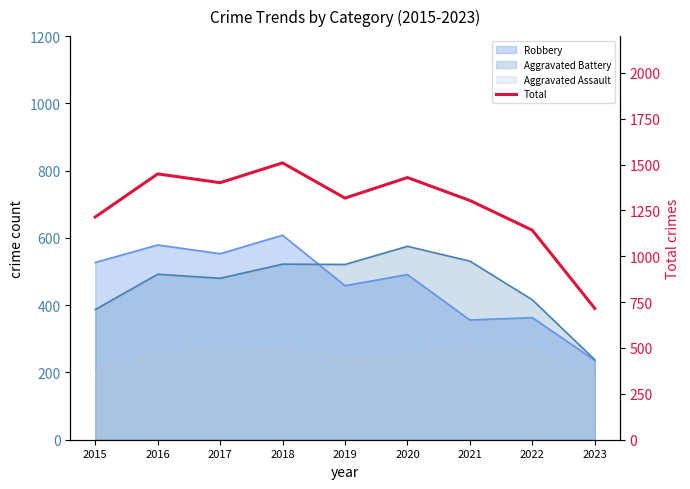

Reading left to right, what are all the values shown in this chart?

1214	1449	1401	1509	1317	1429	1304	1142	716